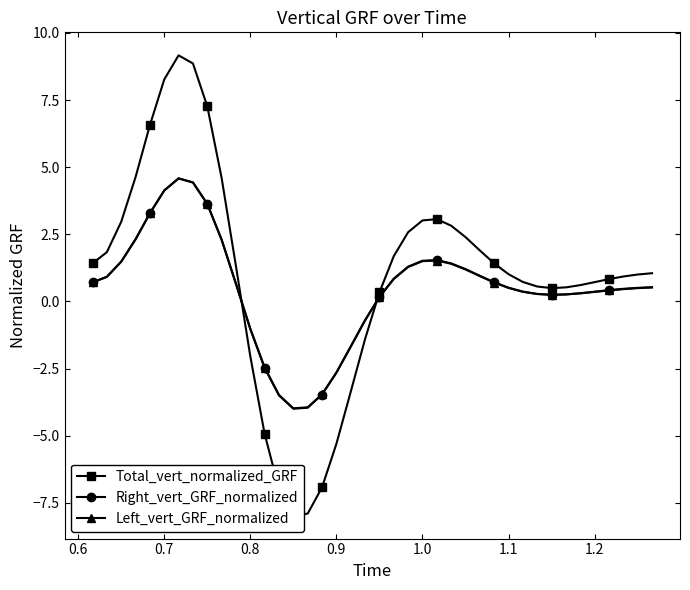

What is the maximum value for Left_vert_GRF_normalized?

4.6